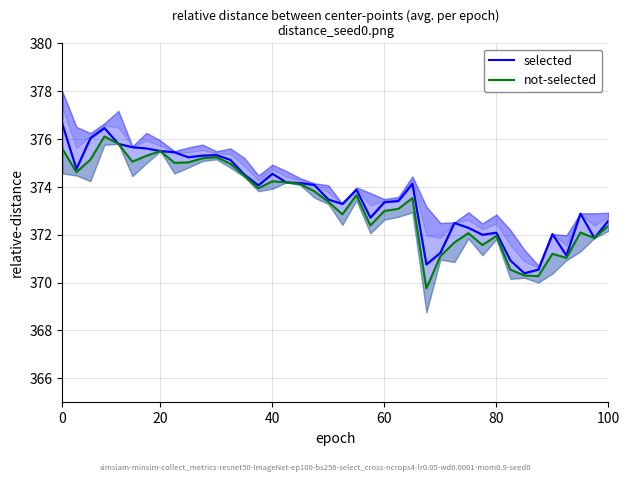

True or false: selected has more than 0 points higher than both neighbors.

True